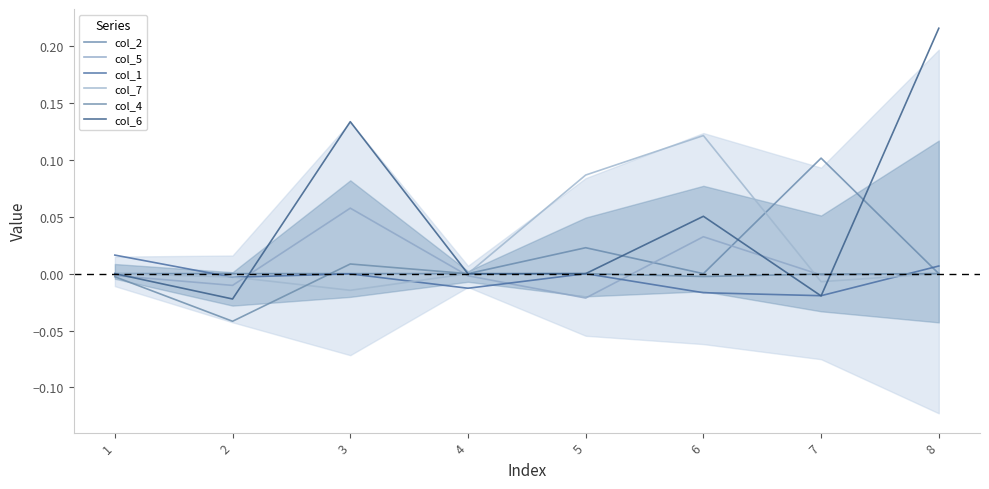

Where does the col_6 series first go above 0?

3